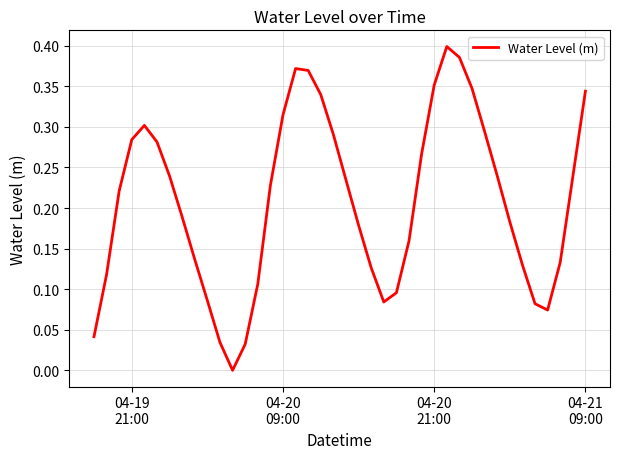

Does the chart have visible grid lines?

Yes